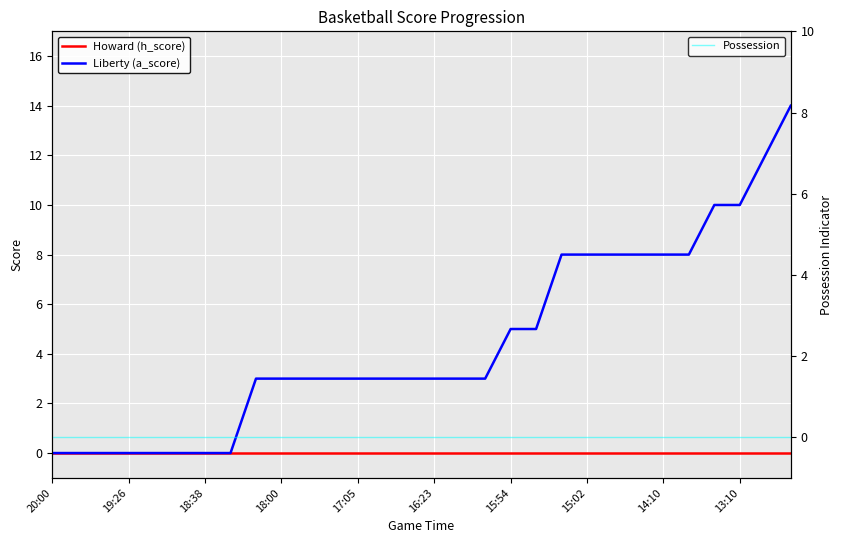

Reading left to right, extract all data points from this chart.

Howard (h_score): 0	0	0	0	0	0	0	0	0	0	0	0	0	0	0	0	0	0	0	0	0	0	0	0	0	0	0	0	0	0
Liberty (a_score): 0	0	0	0	0	0	0	0	3	3	3	3	3	3	3	3	3	3	5	5	8	8	8	8	8	8	10	10	12	14
Possession: 0	0	0	0	0	0	0	0	0	0	0	0	0	0	0	0	0	0	0	0	0	0	0	0	0	0	0	0	0	0